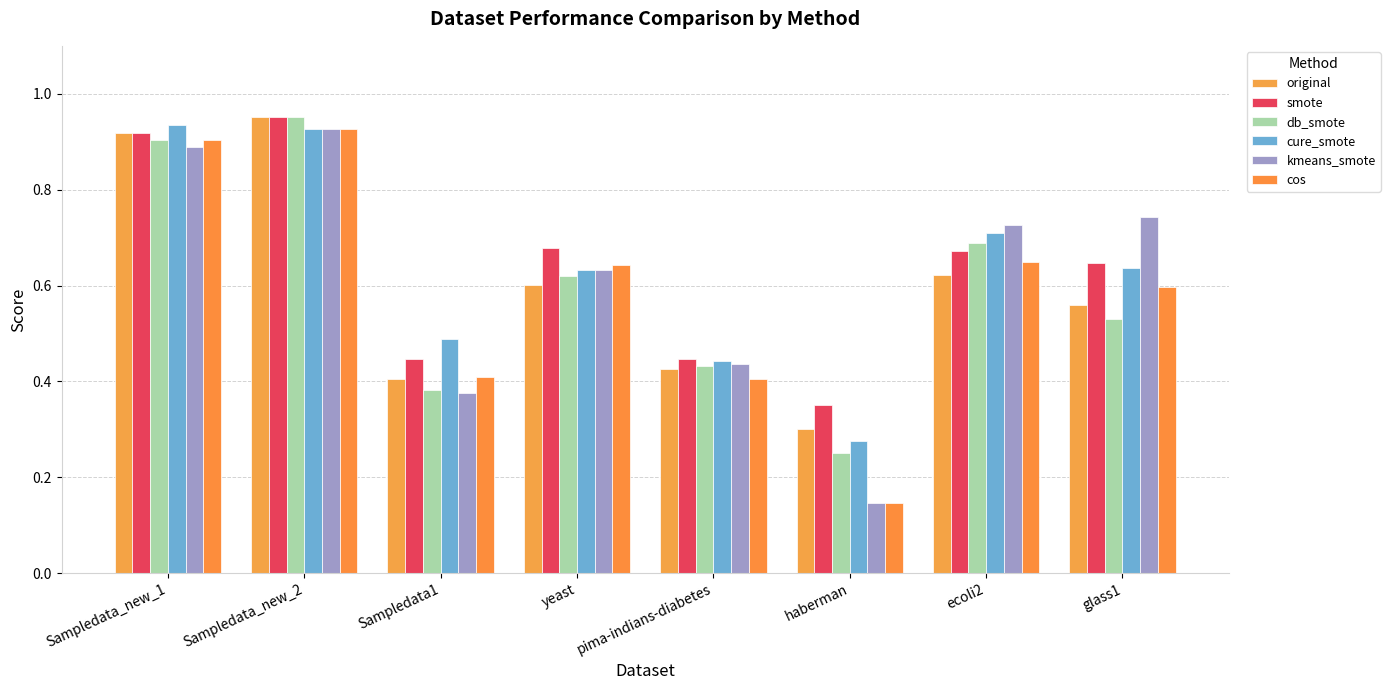

What is the spread (max minus min) of values at ecoli2?

0.1